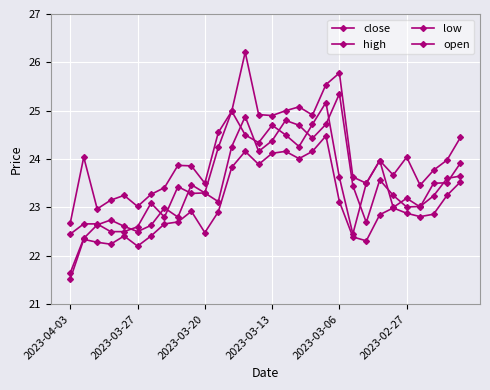

Which series has the widest spread of values?

close